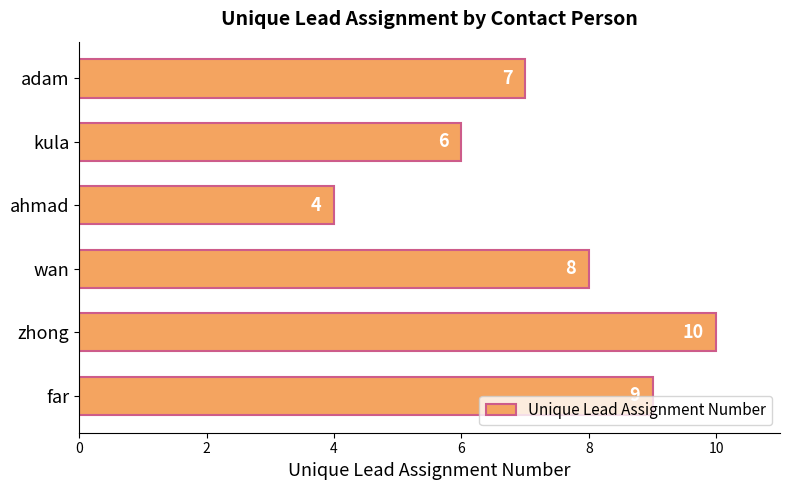

Between kula and zhong, which is larger?

zhong